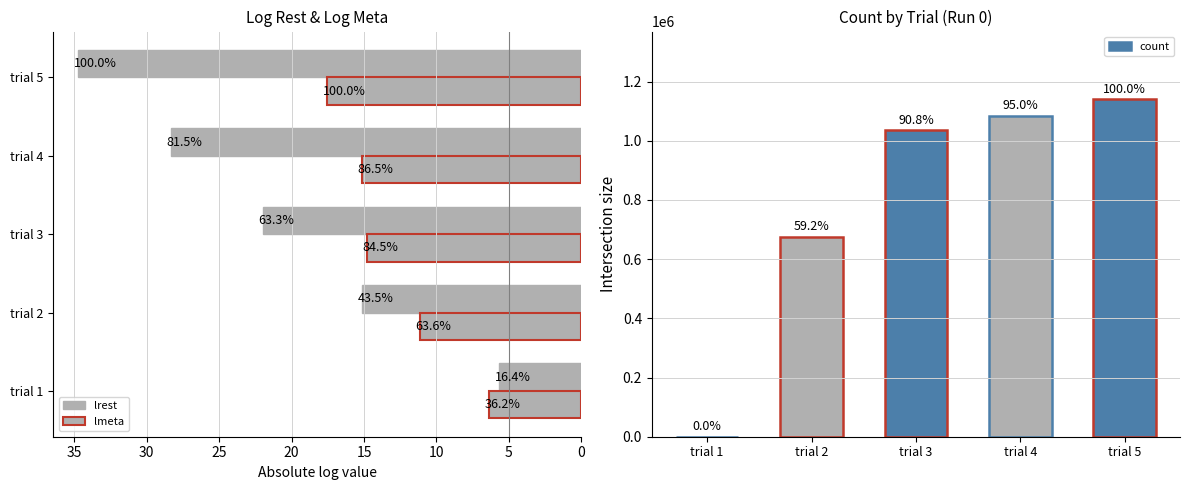

What is the average value of the lrest series?

21.2